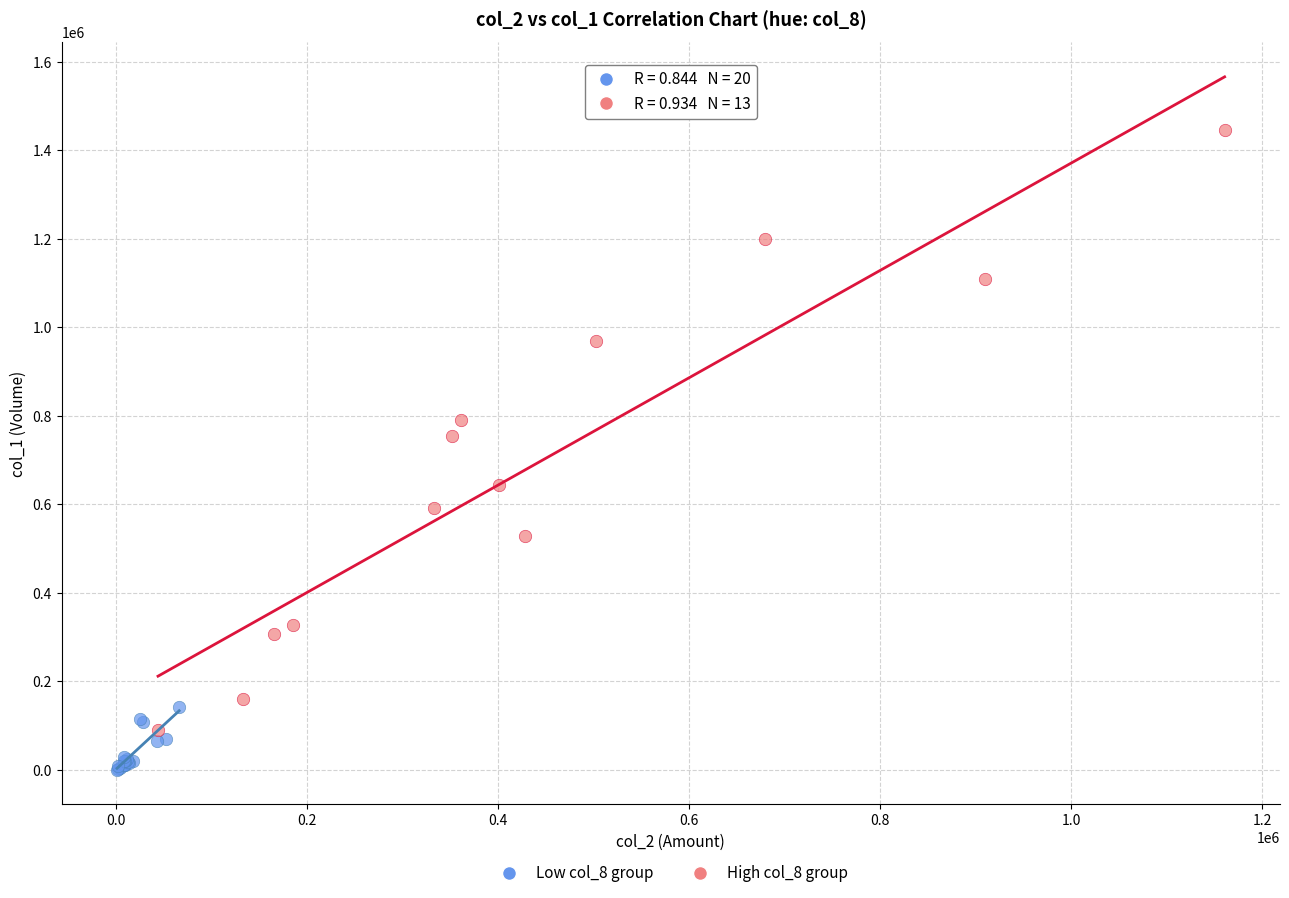

Which series contains the highest Y value?

High col_8 group